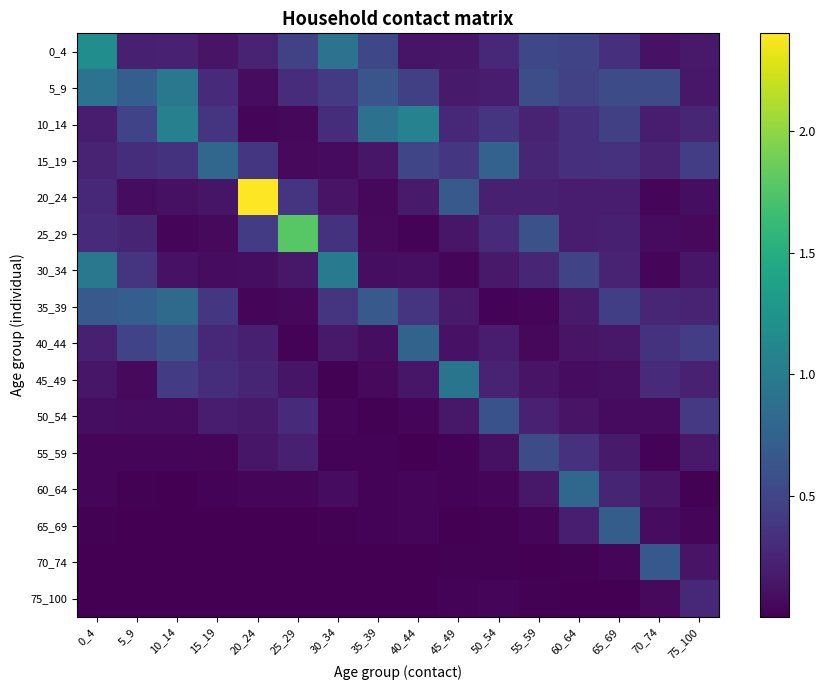

Count the number of categories in the chart.

16